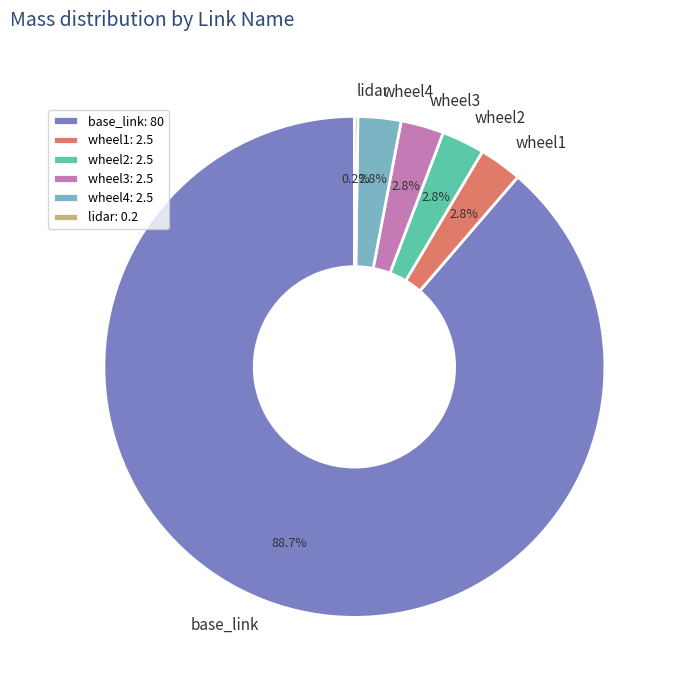

The wheel4 slice represents 17% of the pie. True or false?

False